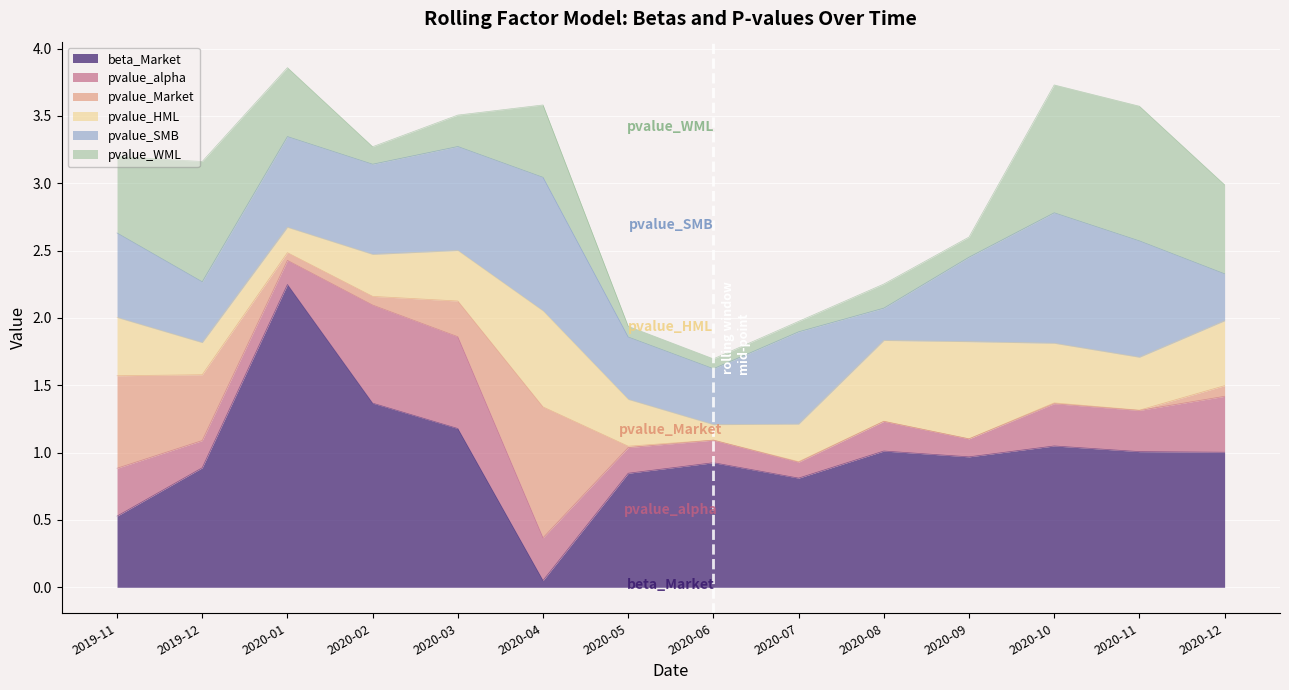

The beta_Market series shows 1.2 at 2020-03-31. True or false?

True